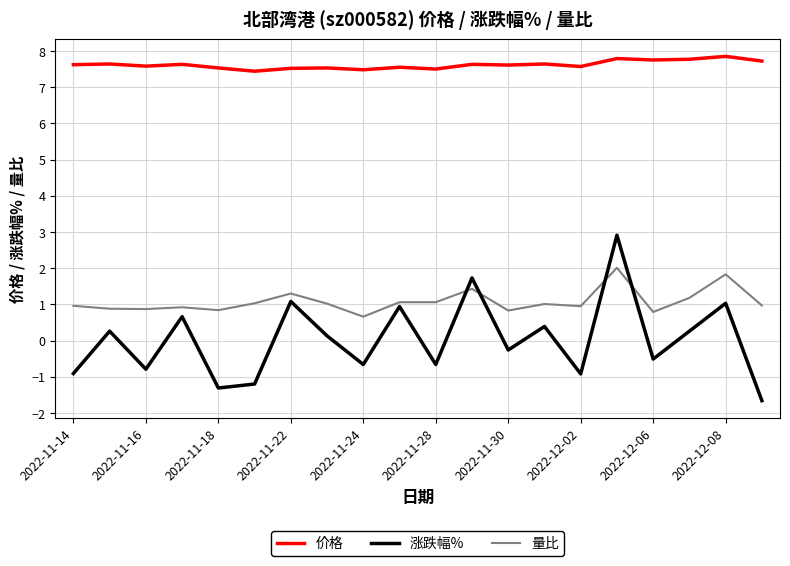

What is the maximum value for 量比?

2.0